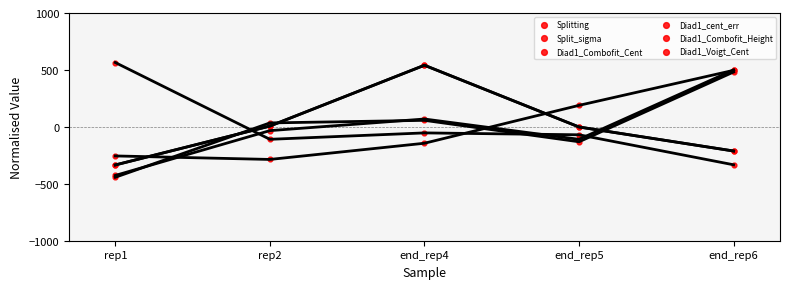

Which series contains the lowest Y value?

Split_sigma